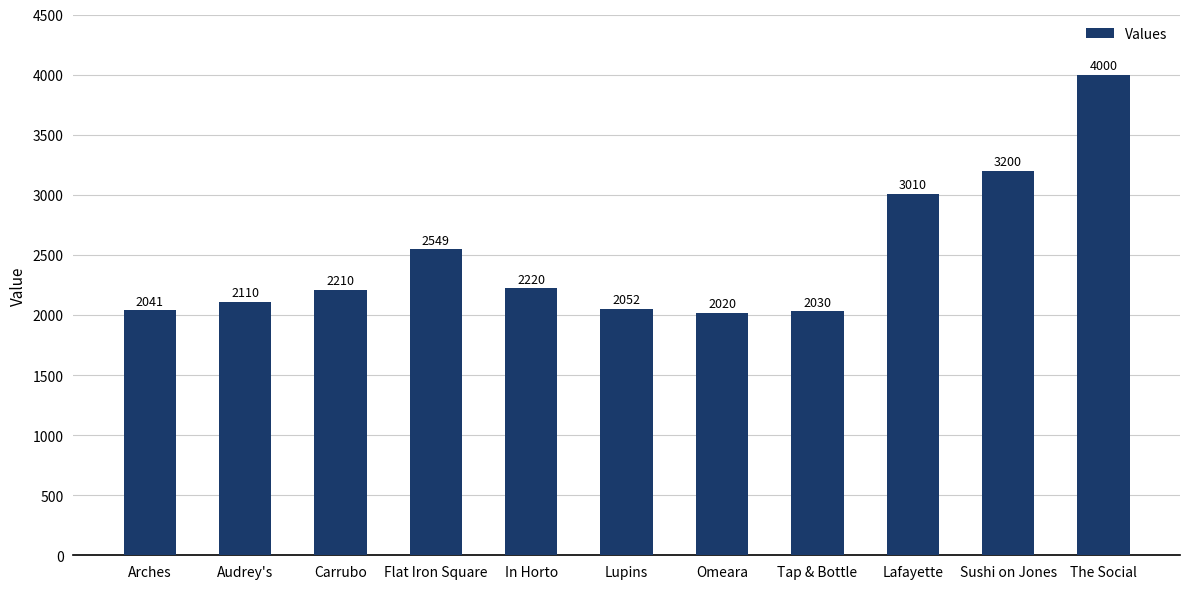

Which has a higher value, Omeara or Flat Iron Square?

Flat Iron Square